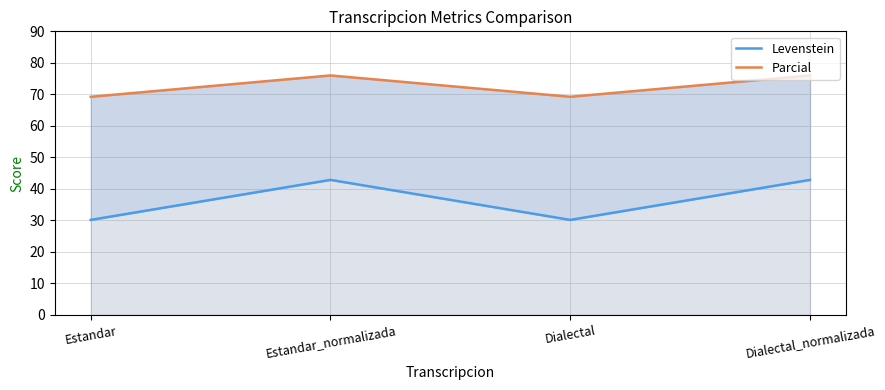

What are all the series names shown in the legend?

Levenstein, Parcial